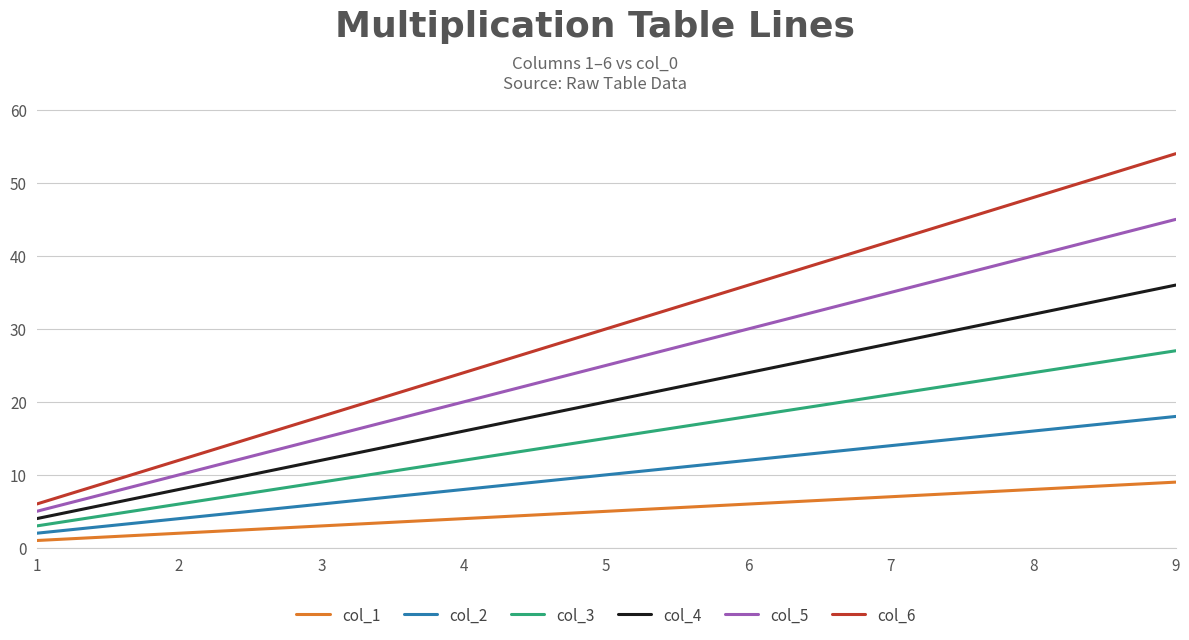

Rank the series by their average value, from highest to lowest.

col_6, col_5, col_4, col_3, col_2, col_1